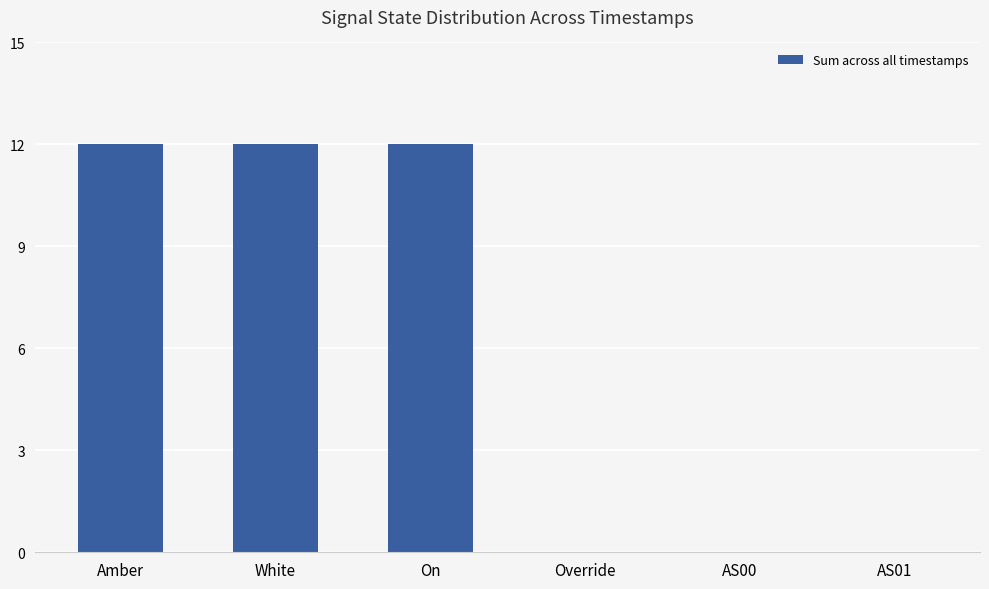

What is the maximum value shown in the chart?

12